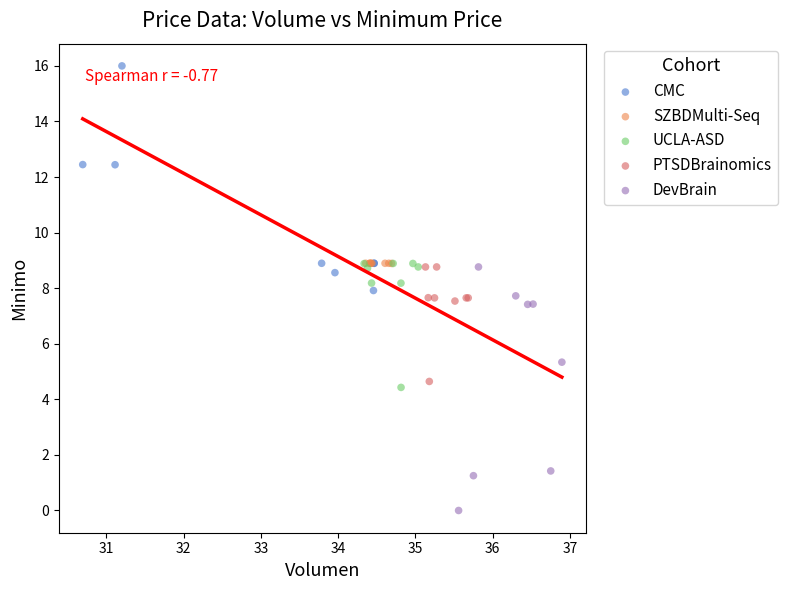

Which series has the widest spread of Y values?

DevBrain